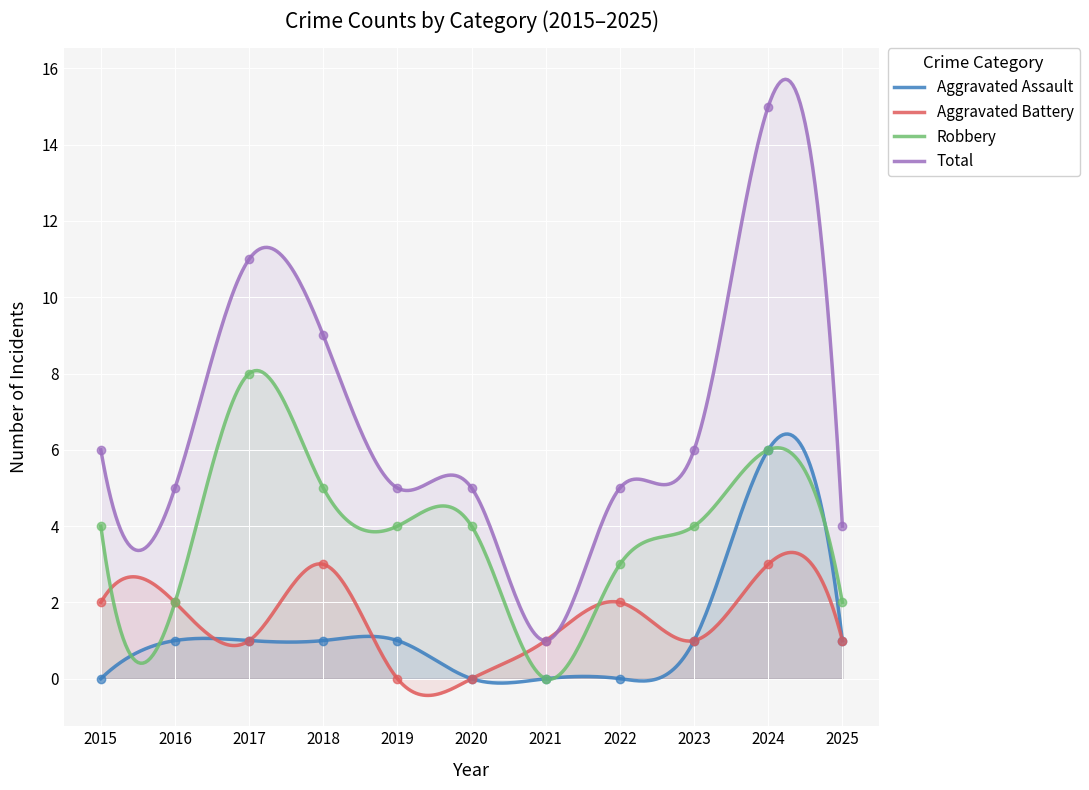

The Aggravated Battery series shows 1 at 2017. True or false?

True